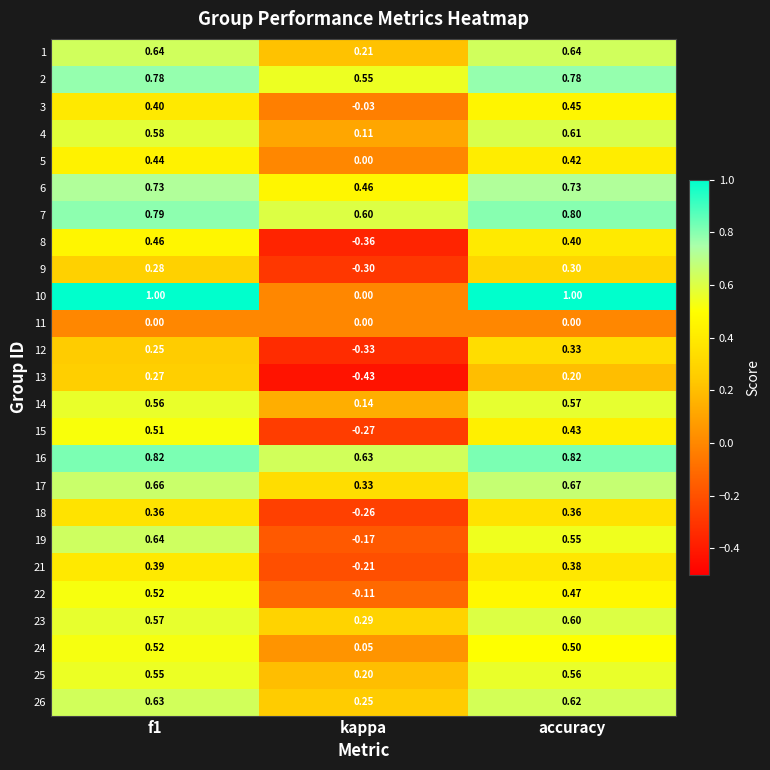

At which label is 15 closest to 0?

kappa